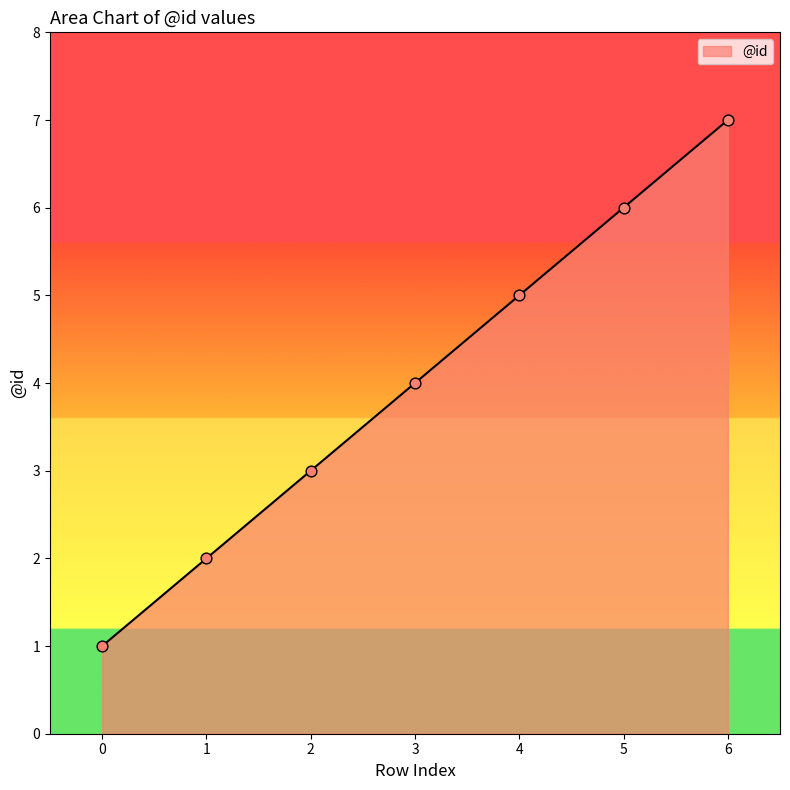

Which has a higher value, 4 or 0?

4